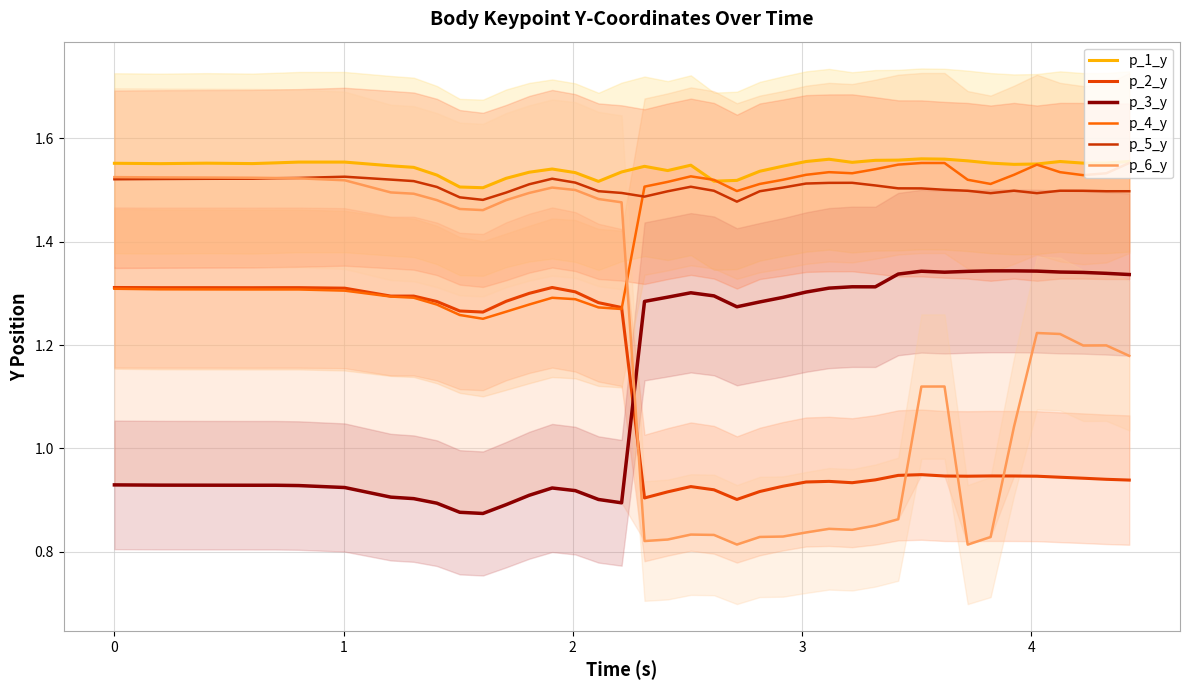

Is this an area chart (filled region under the line)?

No